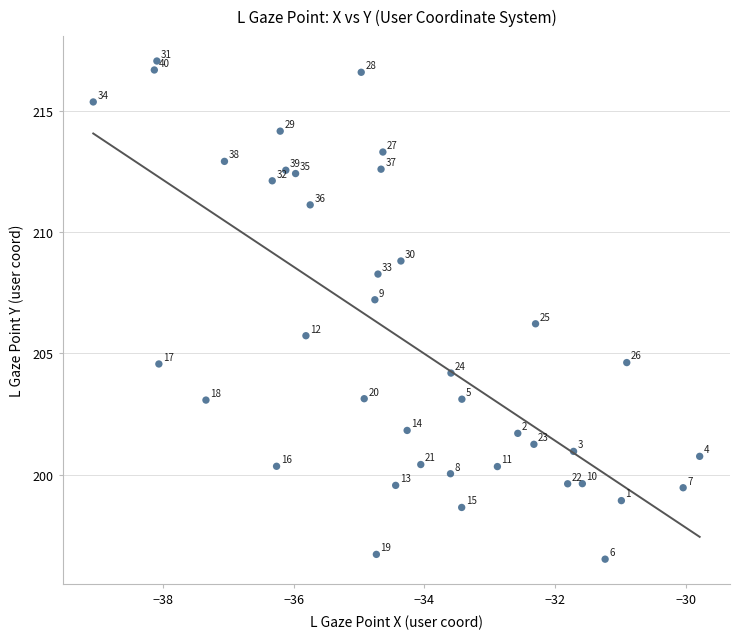

What is the range of Y values (max minus min)?

20.5